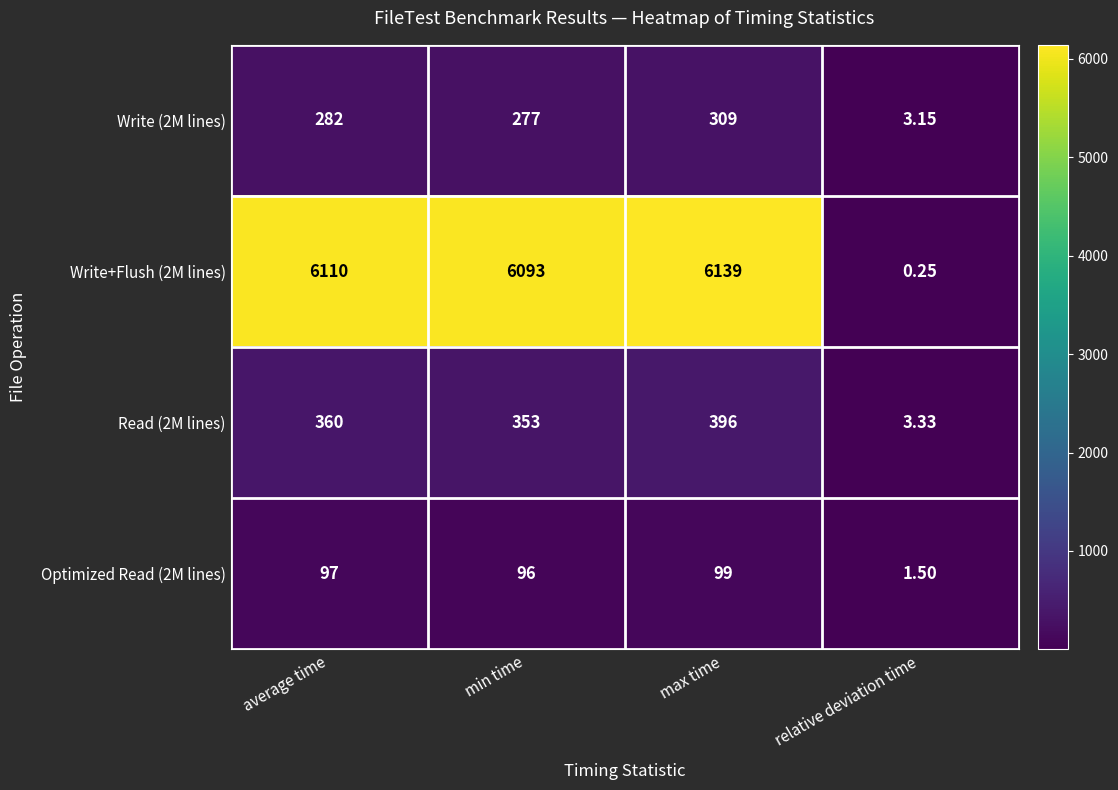

Which category has the highest value across all series?

max time